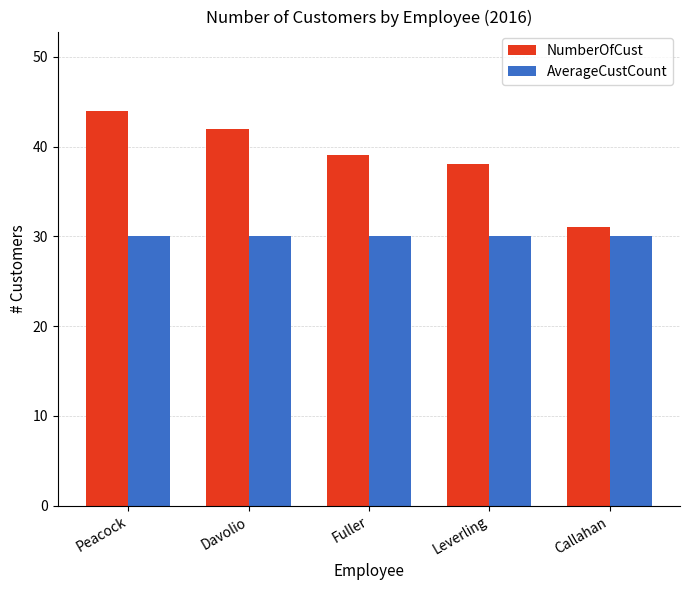

Read the NumberOfCust value at Leverling, to the nearest 10.

40